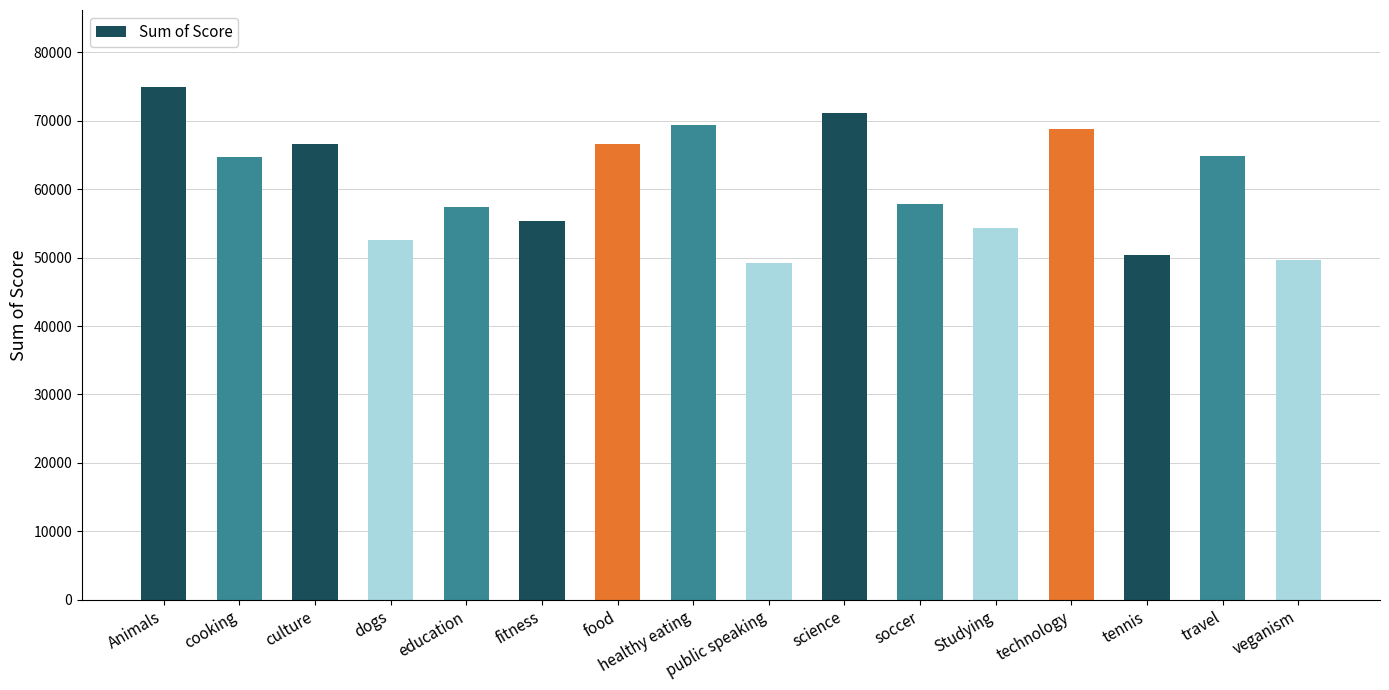

What is the average value?

60853